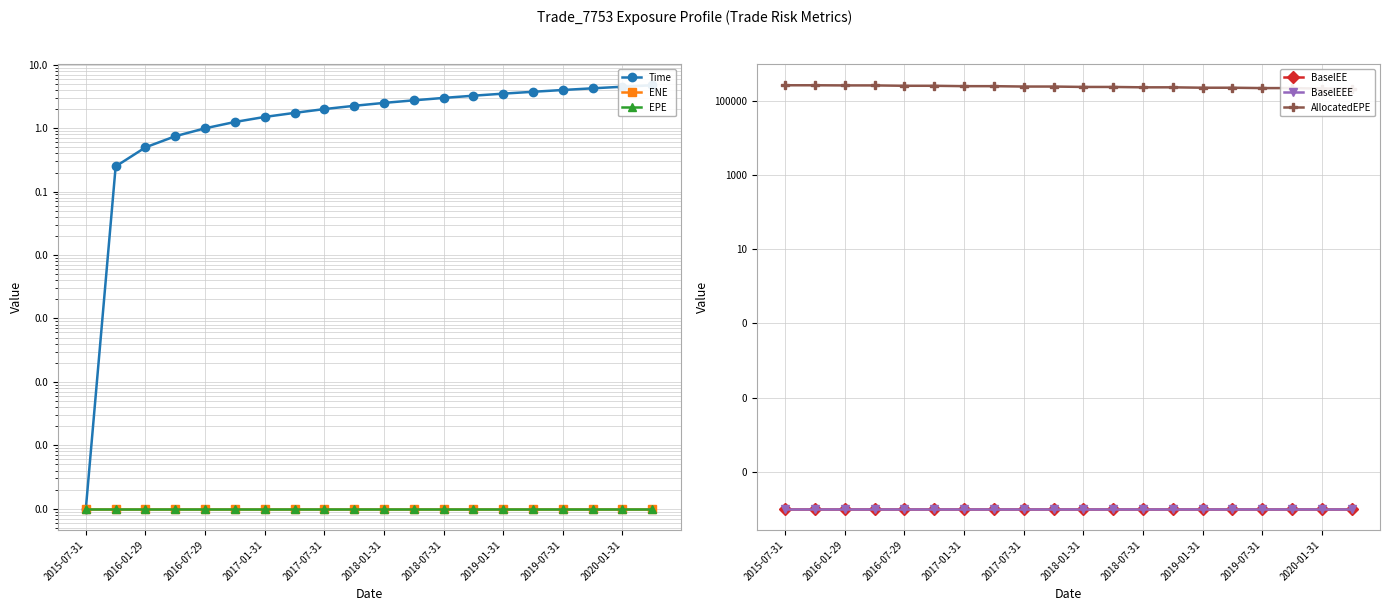

Is the value of BaselEE at 2019-01-31 greater than the value of ENE at 2016-01-29?

No